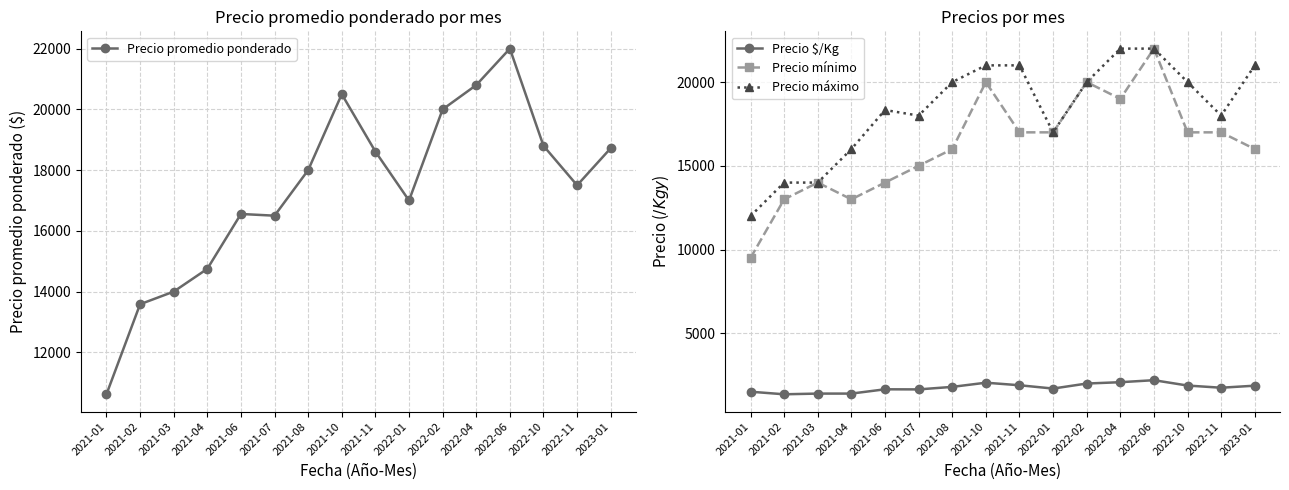

Which category has the lowest value in the Precio máximo series?

2021-01